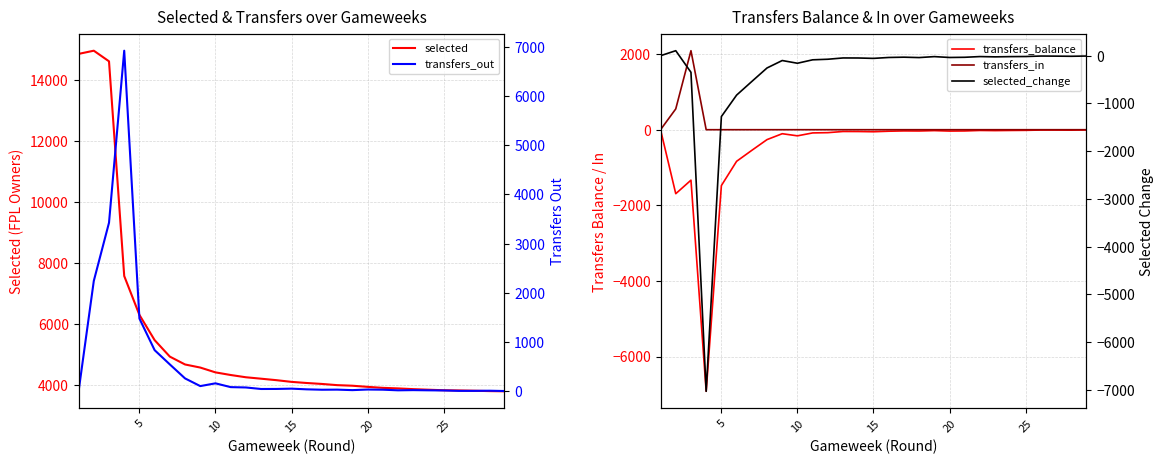

Does the chart have visible grid lines?

Yes